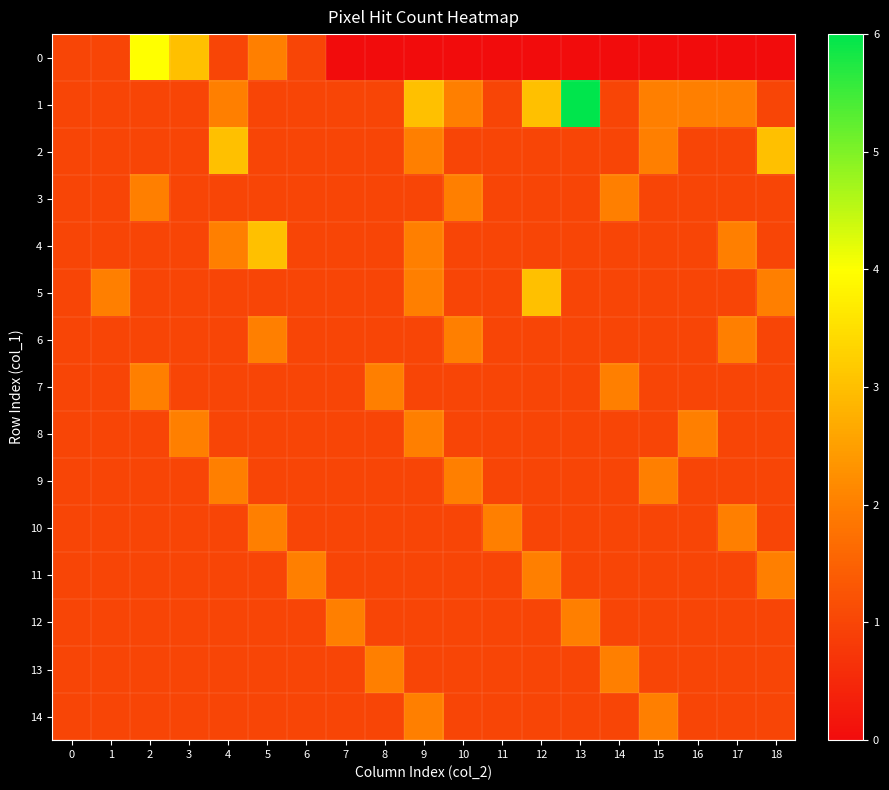

What is the maximum value shown in the chart?

6